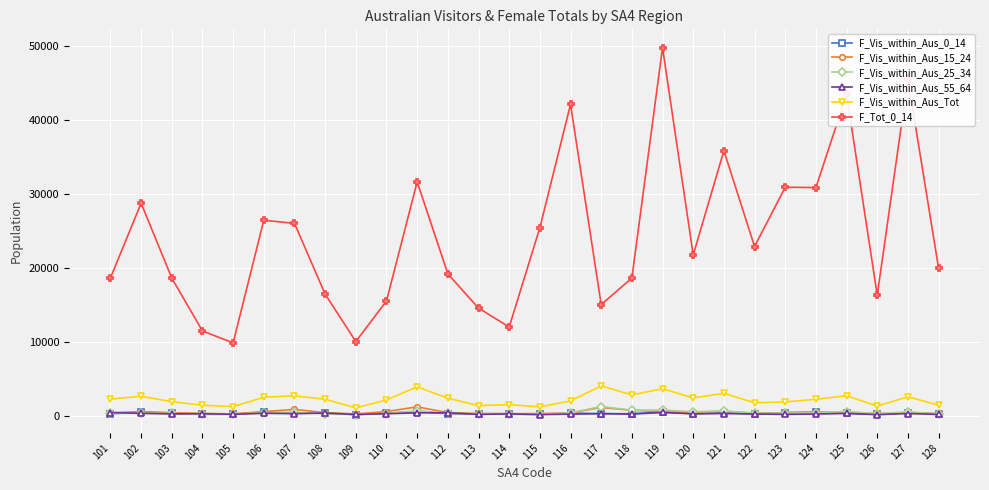

What are all the series names shown in the legend?

F_Vis_within_Aus_0_14, F_Vis_within_Aus_15_24, F_Vis_within_Aus_25_34, F_Vis_within_Aus_55_64, F_Vis_within_Aus_Tot, F_Tot_0_14